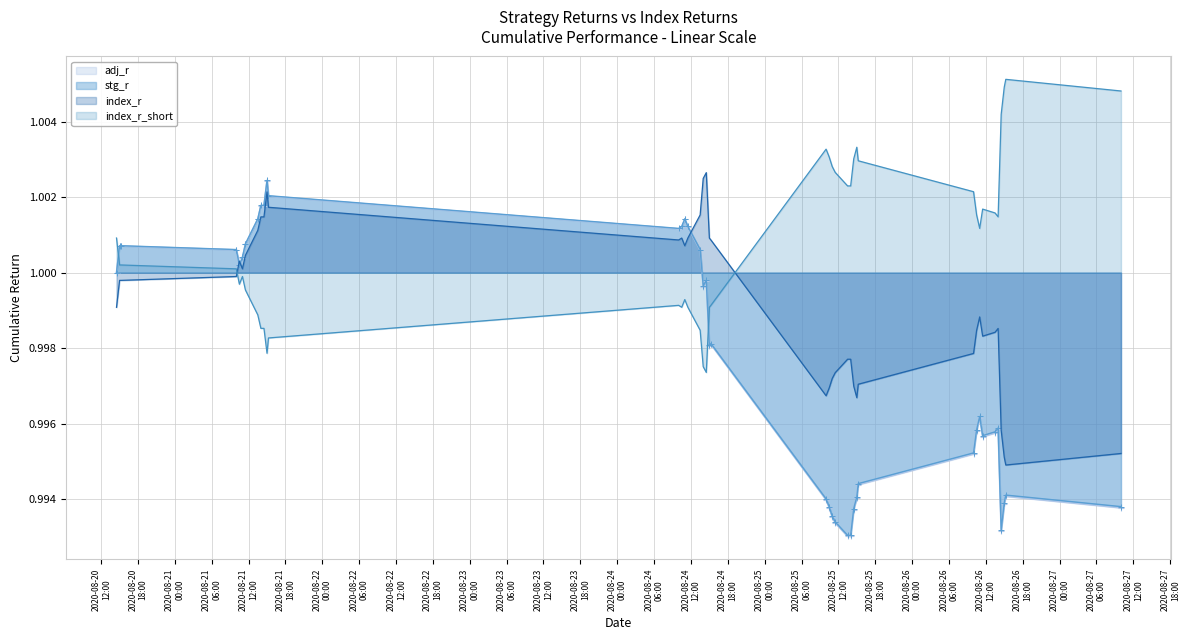

Where is adj_r nearest to the value 0?

2020-08-25 13:30